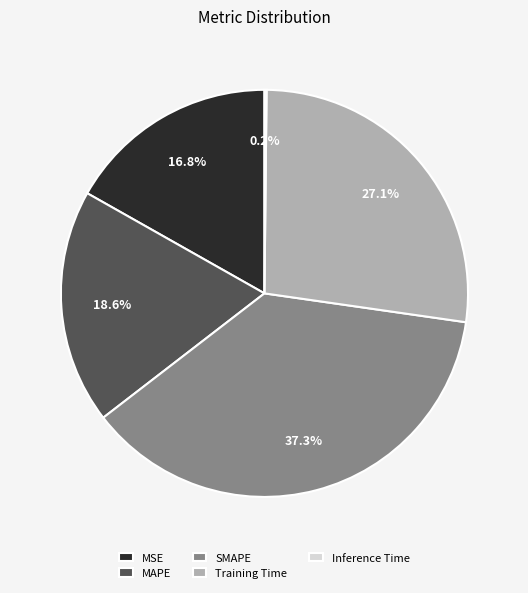

Which slice is the largest?

SMAPE